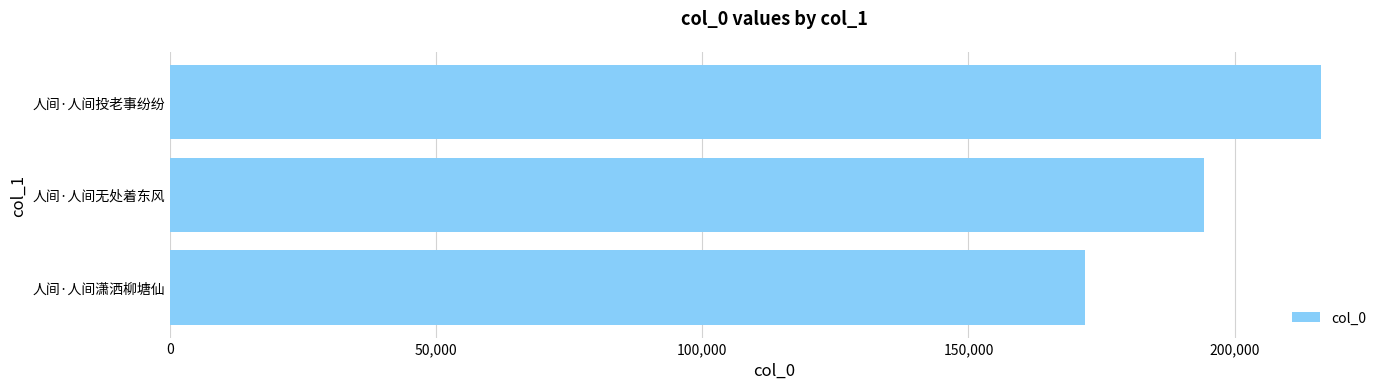

Read the value at 人间·人间无处着东风.

194267